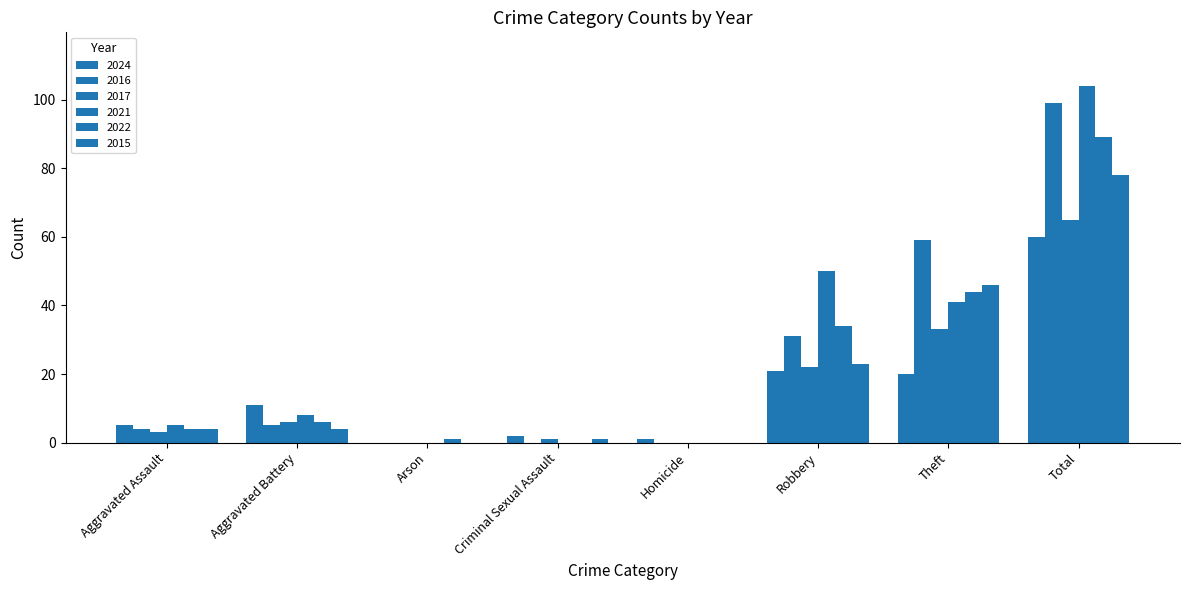

Is the value of 2015 at Theft greater than the value of 2024 at Robbery?

Yes